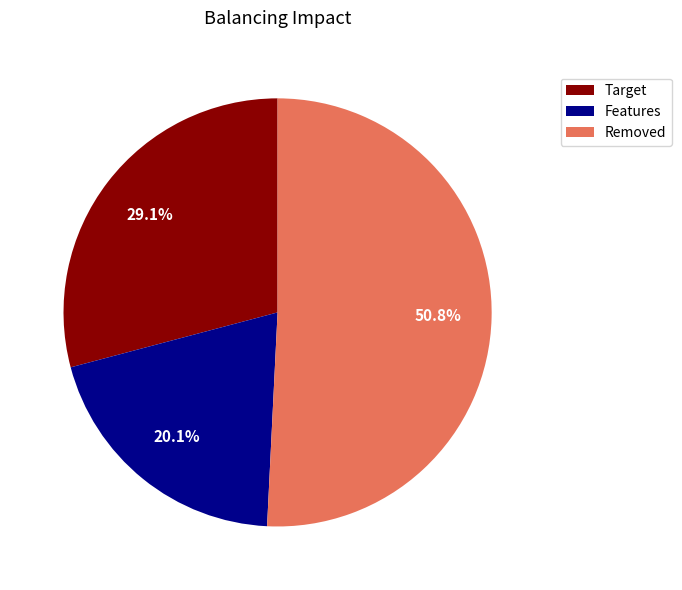

What percentage is NOT represented by Features?

79.9%